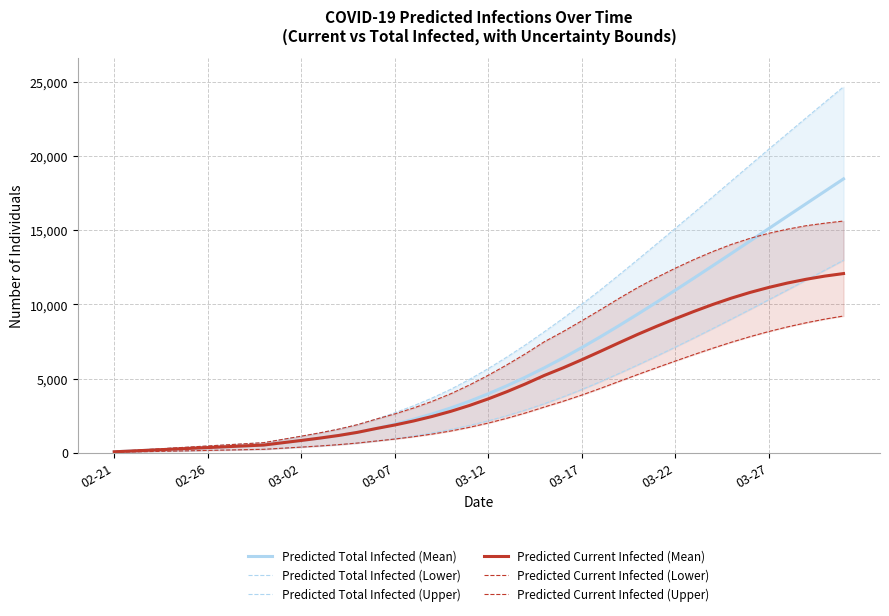

Reading left to right, extract all data points from this chart.

Predicted Total Infected (Mean): 57	114	171	228	285	342	399	457	514	668	821	982	1158	1367	1625	1921	2248	2611	3015	3468	3969	4512	5097	5722	6385	7085	7815	8571	9348	10143	10953	11773	12602	13435	14273	15112	15952	16791	17629	18465
Predicted Total Infected (Lower): 25	50	75	100	125	150	175	200	225	299	373	451	539	646	782	942	1122	1326	1561	1834	2144	2494	2879	3301	3762	4256	4786	5345	5918	6512	7117	7737	8367	9008	9657	10314	10974	11638	12308	12979
Predicted Total Infected (Upper): 75	150	225	300	375	450	525	600	675	894	1109	1336	1586	1885	2258	2685	3157	3686	4275	4941	5669	6449	7276	8155	9055	10001	10975	11993	13024	14068	15122	16179	17246	18320	19394	20464	21523	22581	23631	24676
Predicted Current Infected (Mean): 57	114	171	228	285	342	399	457	514	668	821	982	1158	1367	1625	1864	2134	2440	2787	3183	3626	4113	4641	5208	5717	6264	6833	7413	7981	8518	9032	9525	9991	10421	10805	11143	11440	11694	11908	12079
Predicted Current Infected (Lower): 25	50	75	100	125	150	175	200	225	299	373	451	539	646	782	917	1072	1251	1461	1709	1994	2319	2679	3076	3463	3882	4334	4805	5272	5730	6175	6615	7040	7446	7823	8169	8480	8759	9006	9216
Predicted Current Infected (Upper): 75	150	225	300	375	450	525	600	675	894	1109	1336	1586	1885	2258	2610	3007	3461	3975	4566	5219	5924	6676	7480	8162	8892	9639	10407	11140	11811	12438	13023	13560	14045	14454	14795	15074	15306	15476	15622